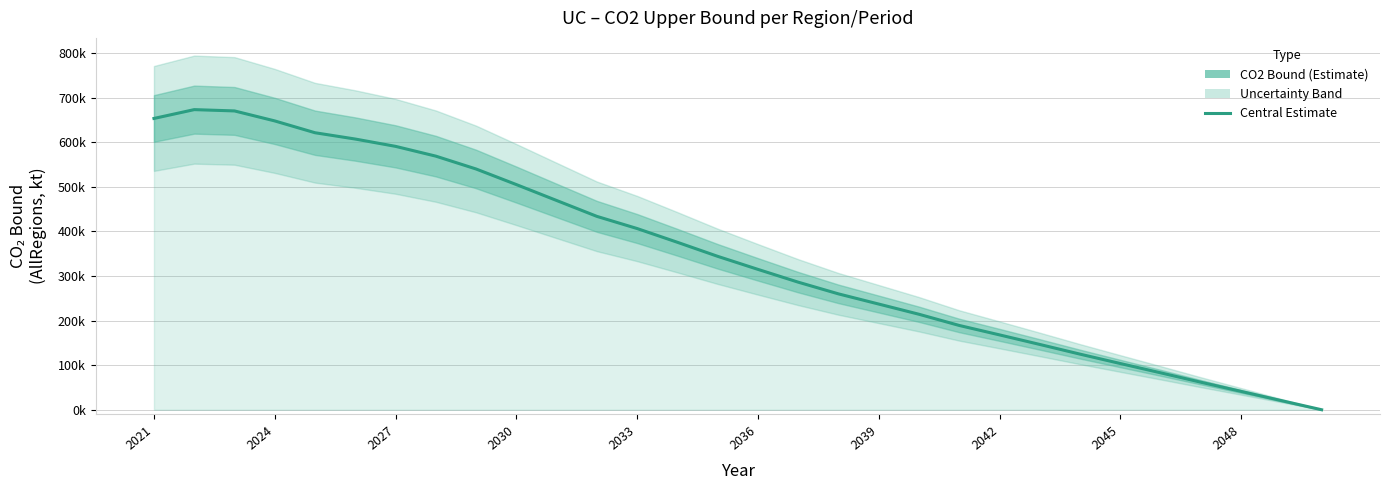

What is the difference between the second highest and minimum values?

670001.0